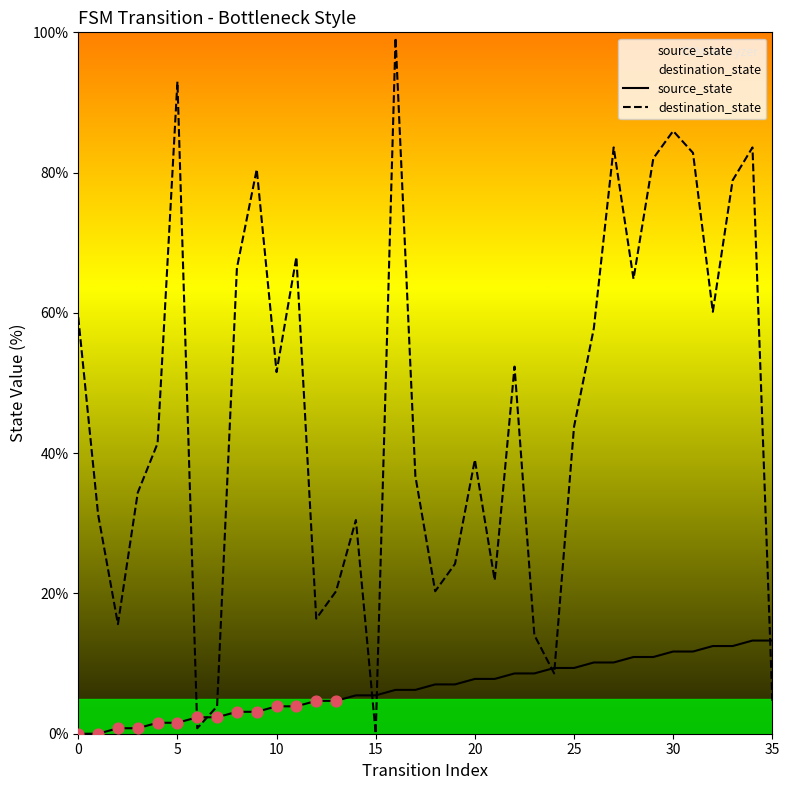

Which series has the largest total across all categories?

destination_state